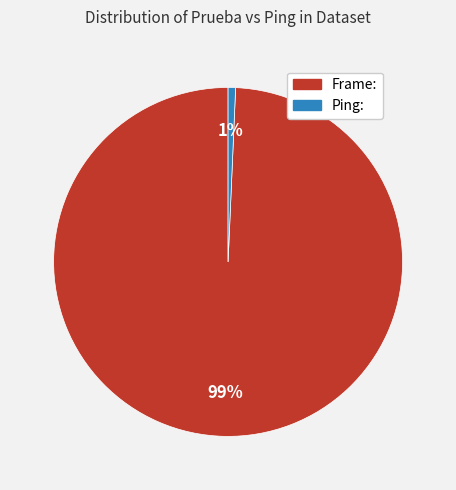

True or false: Frame: accounts for 89% of the total.

False